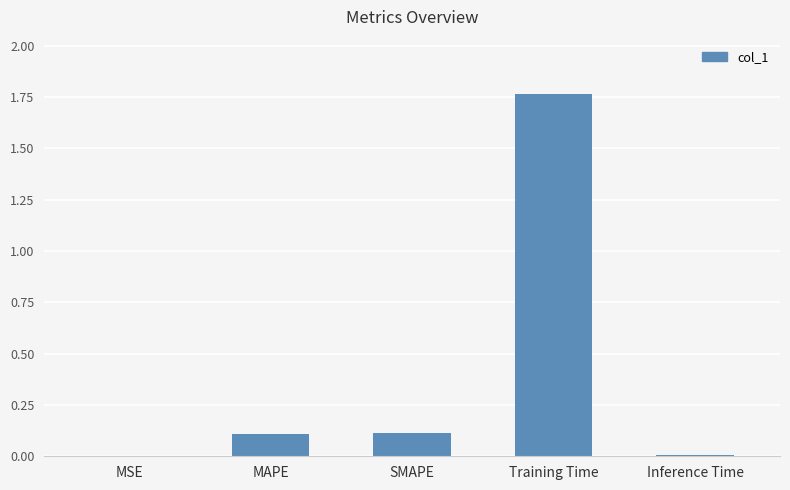

The value at Training Time is 0.4. True or false?

False